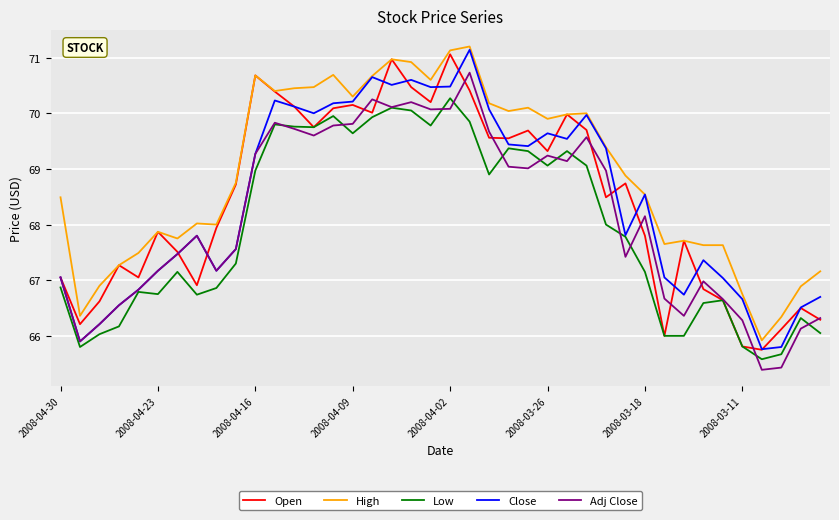

Which series has the largest total across all categories?

High